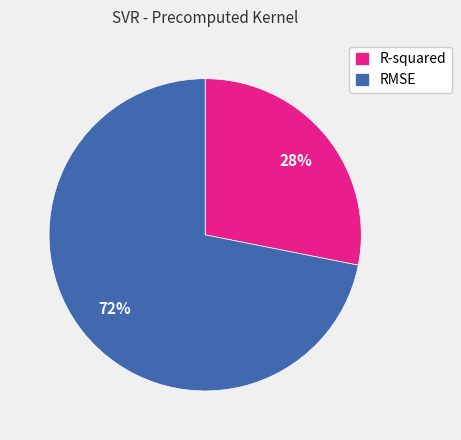

To the nearest percent, what is the difference between the largest and smallest slice percentages?

44%